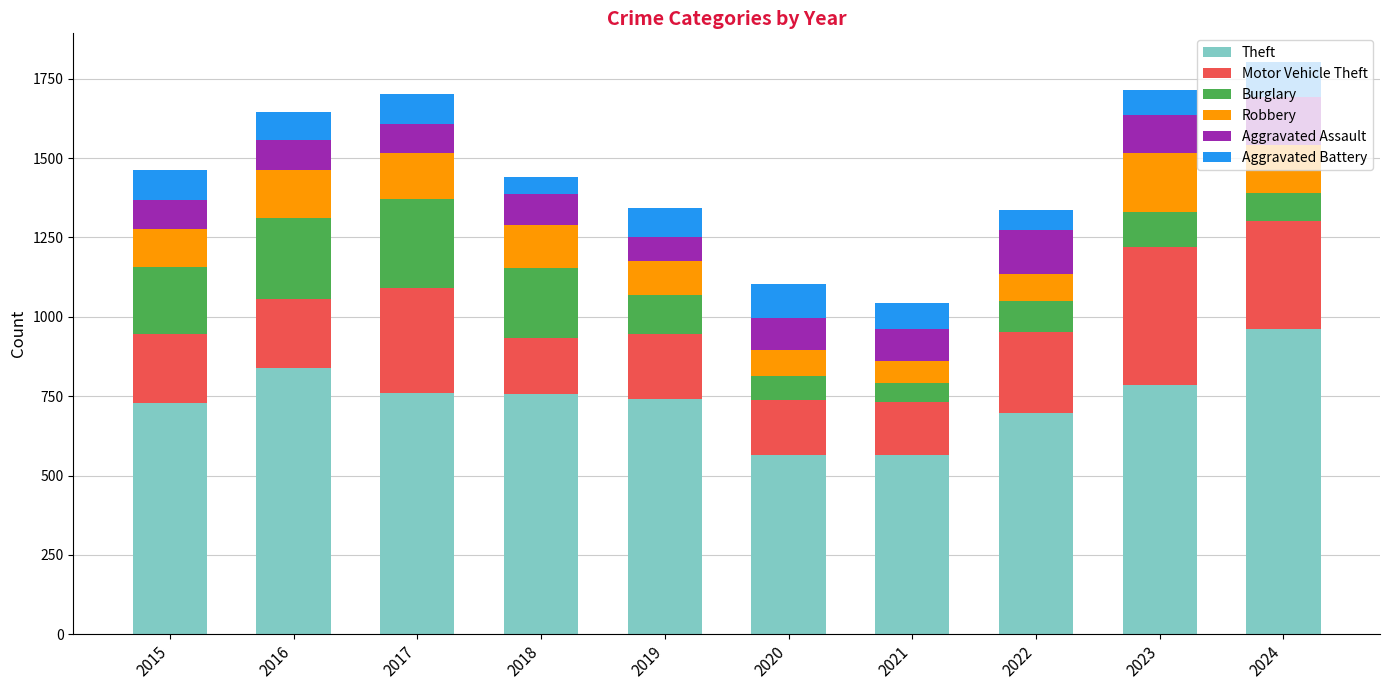

What is the minimum value for Theft?

564